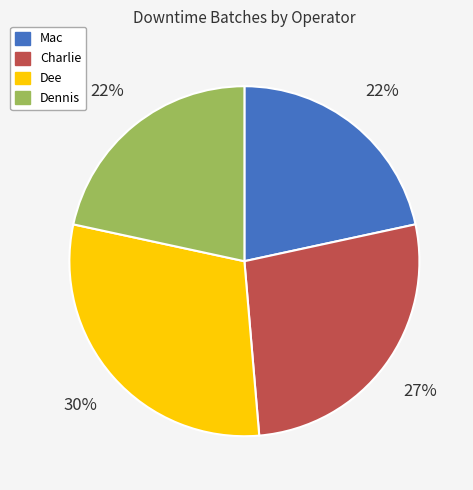

Count the number of slices in the pie.

4